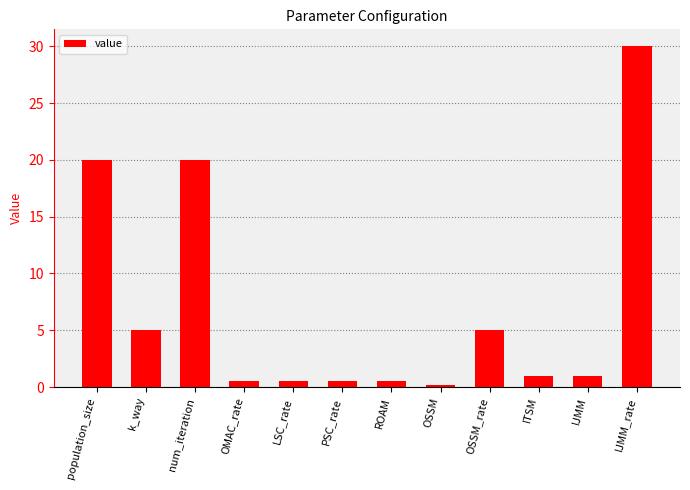

Count the number of categories in the chart.

12